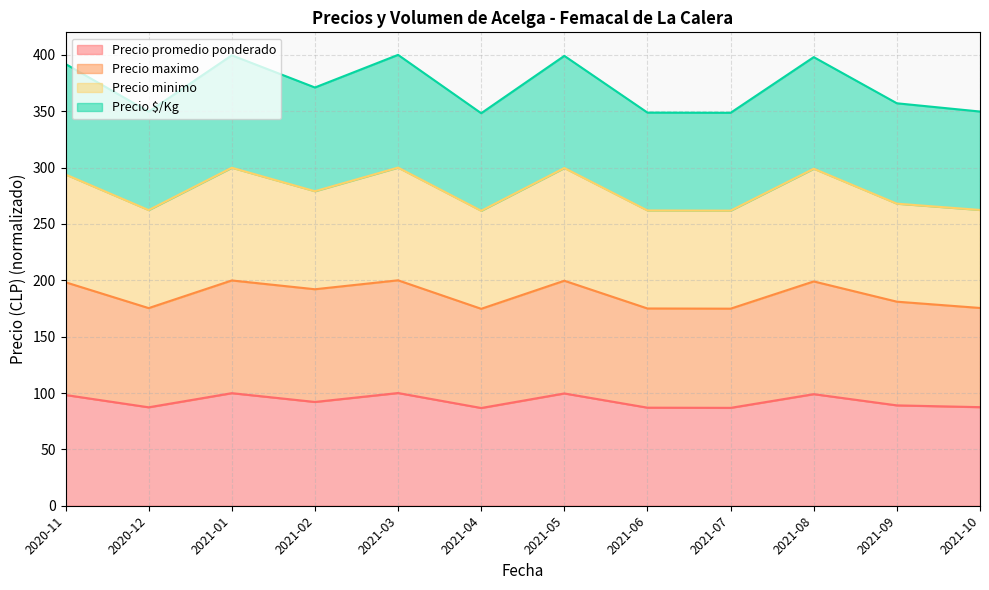

What are all the series names shown in the legend?

Precio promedio ponderado, Precio maximo, Precio minimo, Precio $/Kg